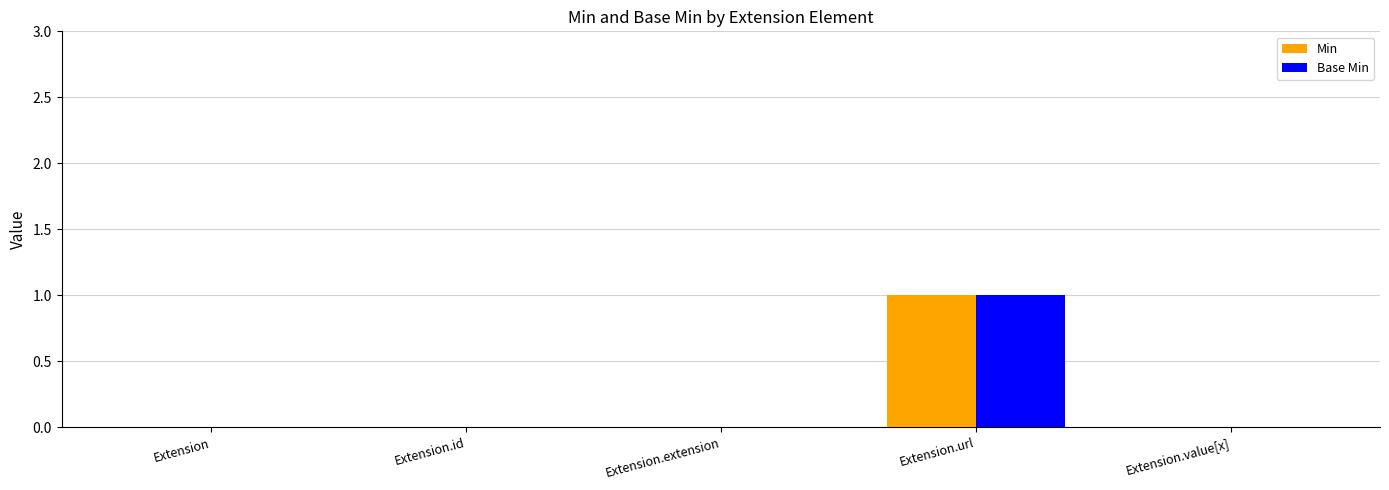

What is the sum of the Base Min values at Extension.url and Extension?

1